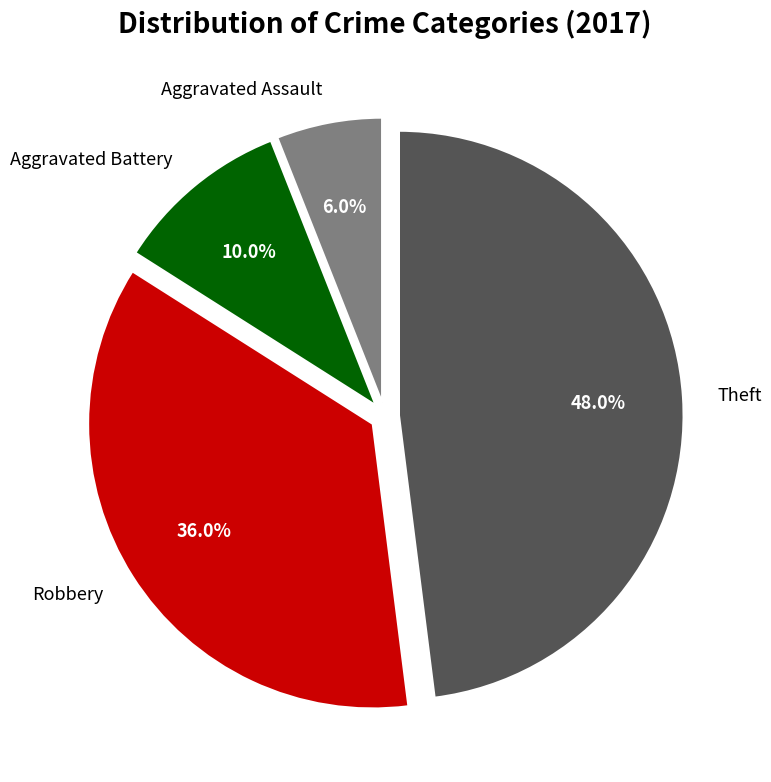

To the nearest percent, what is the average slice percentage?

25%